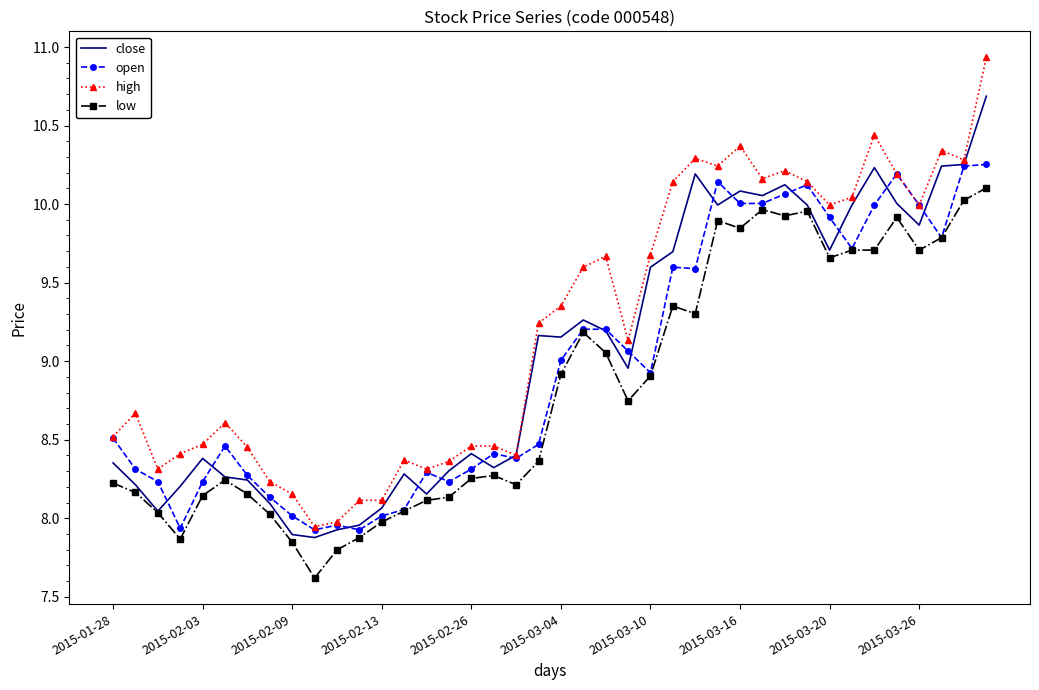

Which series has the largest total across all categories?

high